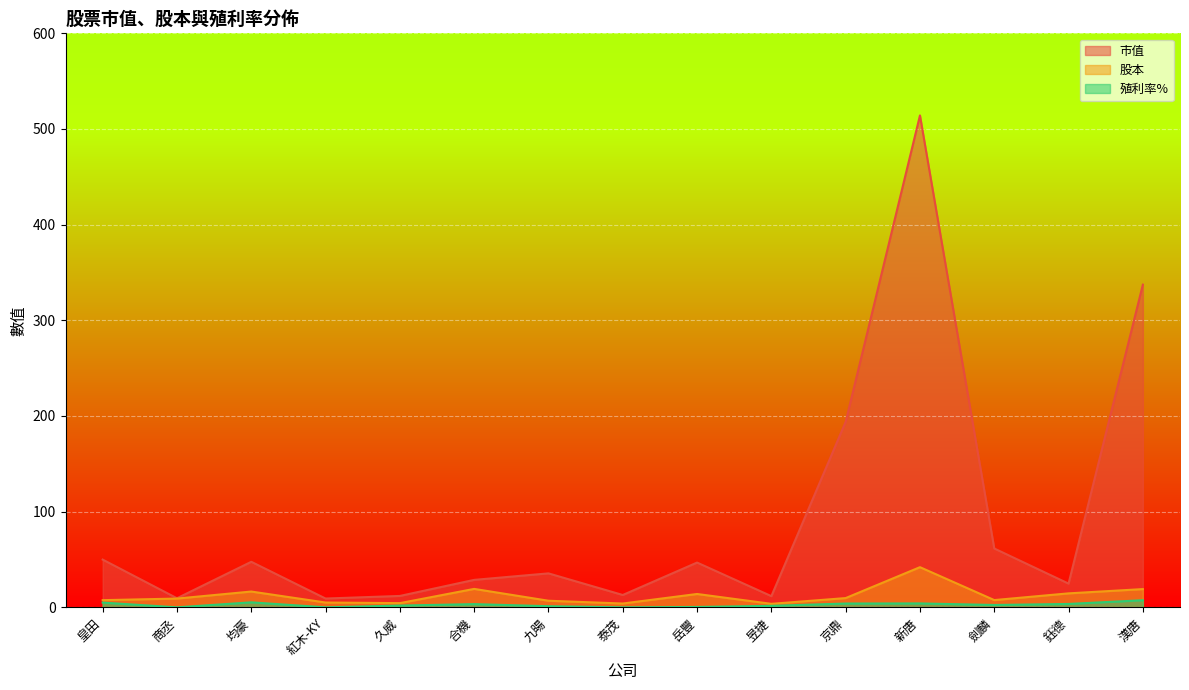

What is the difference between the highest and lowest values at 京鼎?

189.9